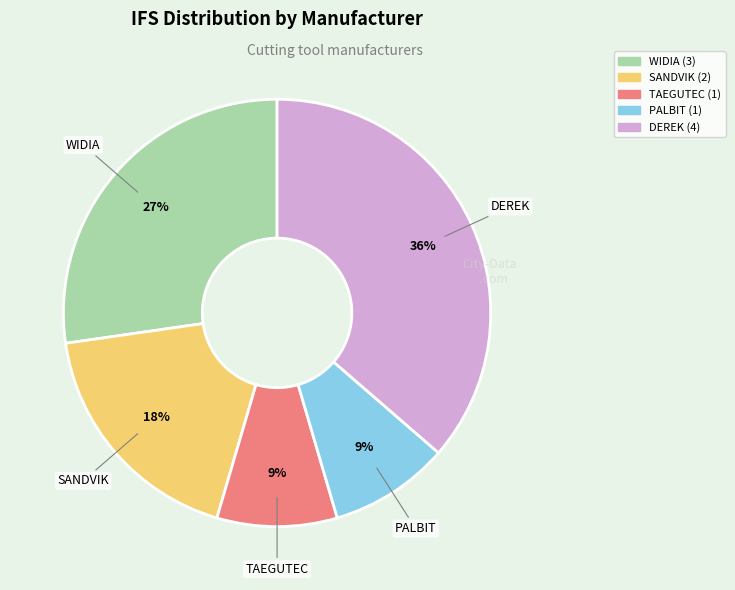

Combined, do DEREK and TAEGUTEC account for over 50%?

No